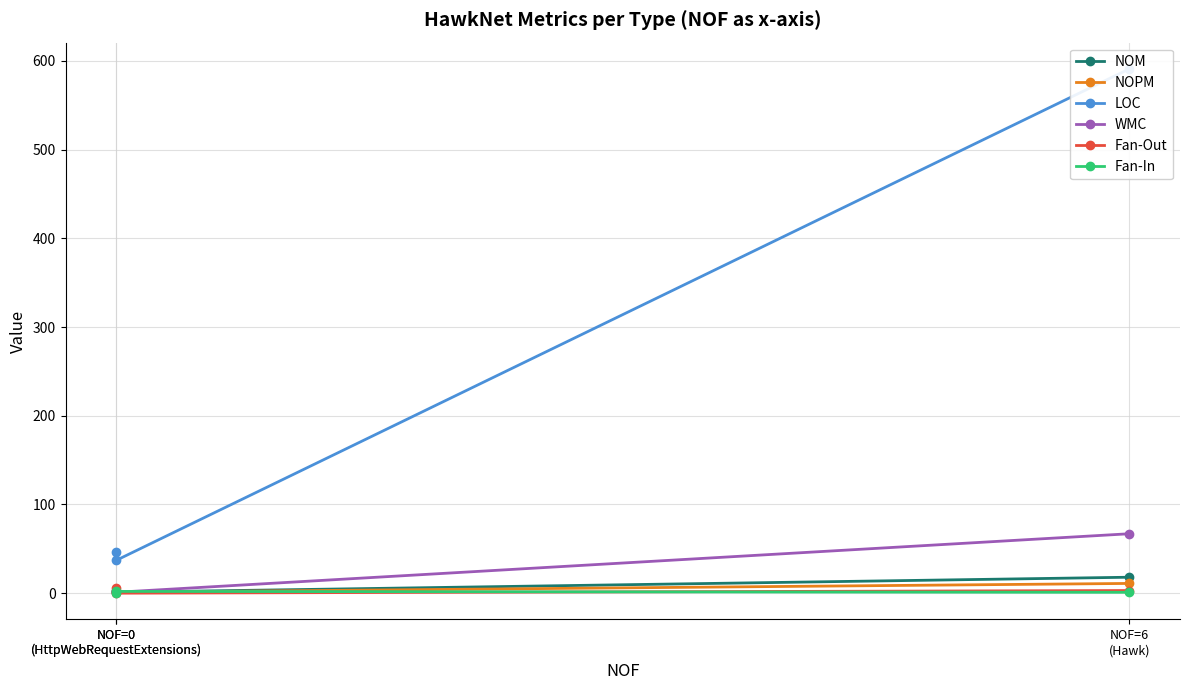

Between NOF=6
(Hawk) and NOF=0
(HttpWebRequestExtensions), which is larger?

NOF=6
(Hawk)